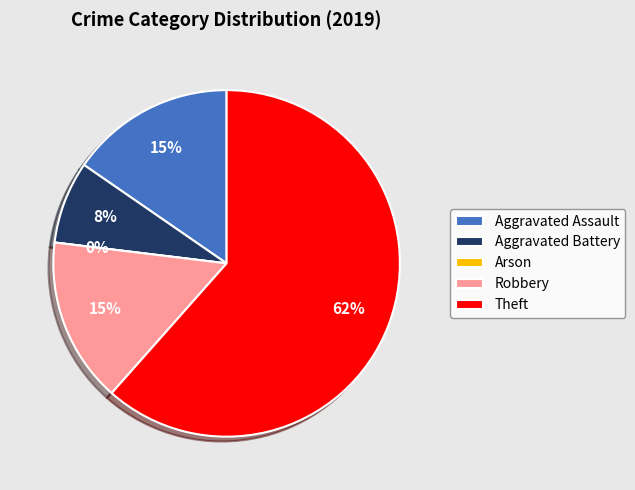

Rank the categories by value from lowest to highest.

Arson, Aggravated Battery, Aggravated Assault, Robbery, Theft